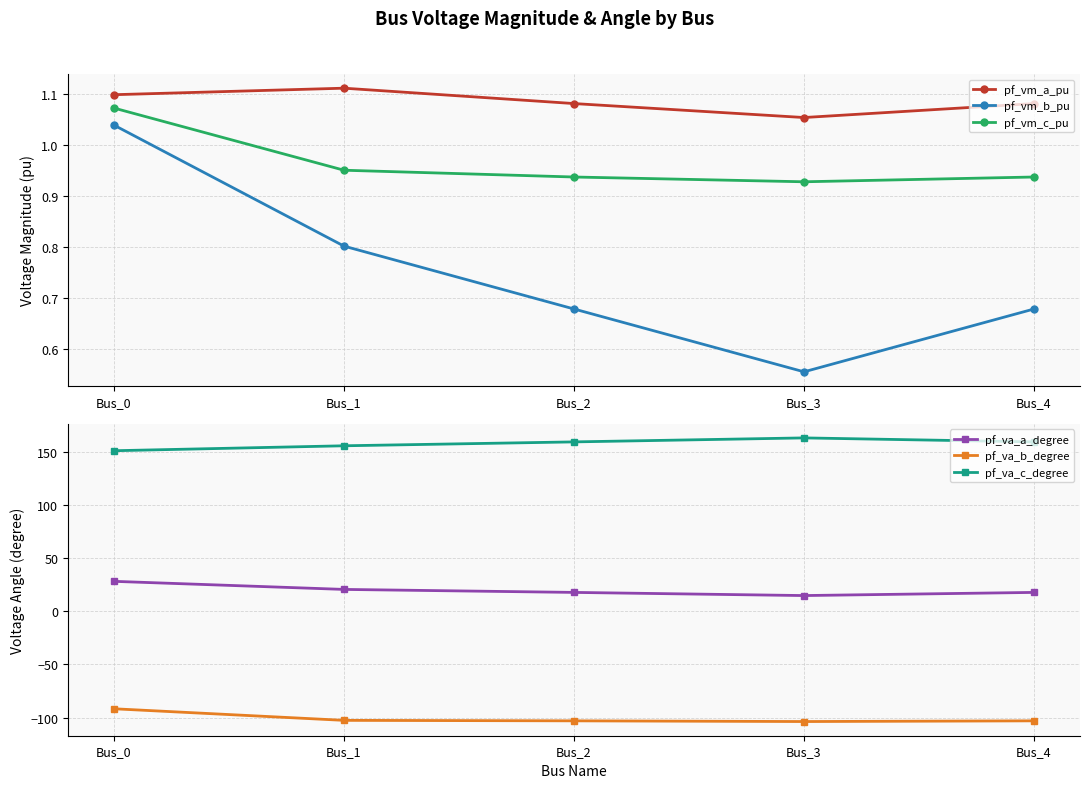

Does the chart have visible grid lines?

Yes